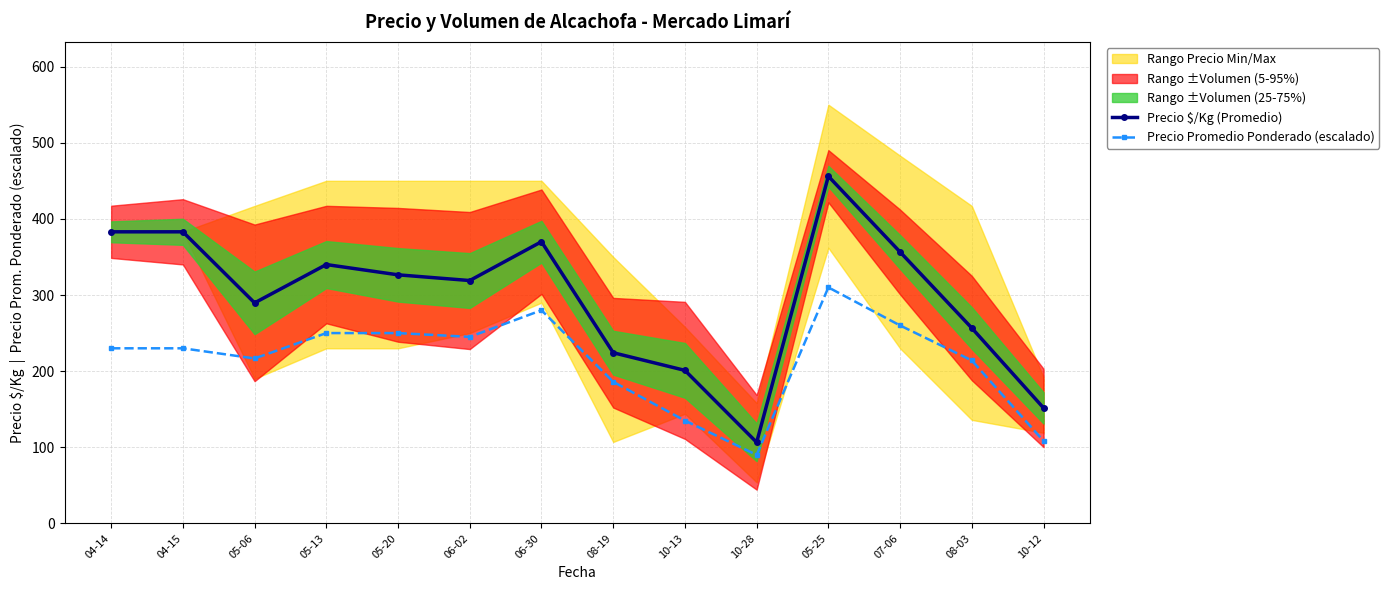

In Precio Promedio Ponderado (escalado), how many points are lower than both neighbors (excluding endpoints)?

3